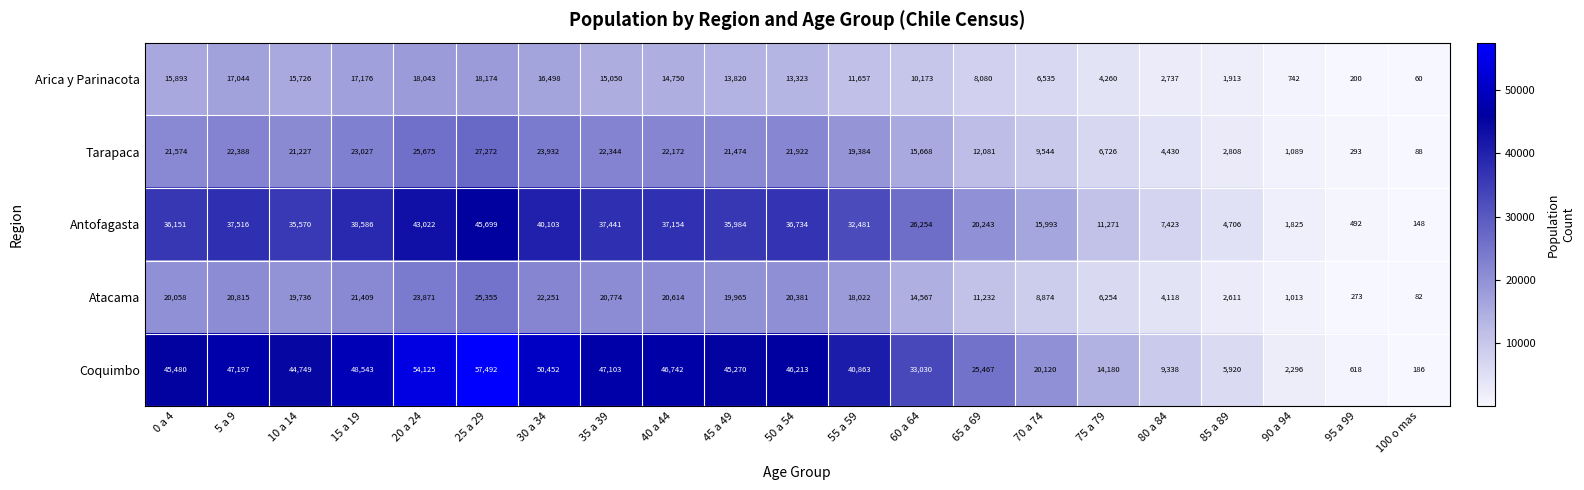

What is the sum of the Tarapaca values at 0 a 4 and 95 a 99?

21867